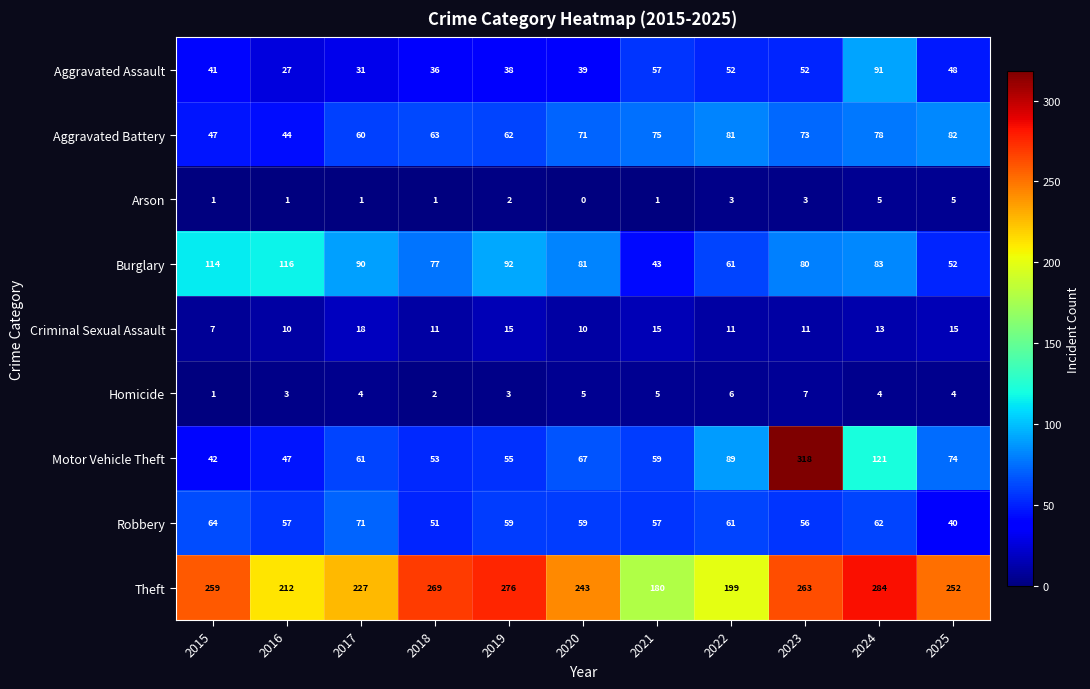

Is it true that Aggravated Assault equals 27 at 2016?

True